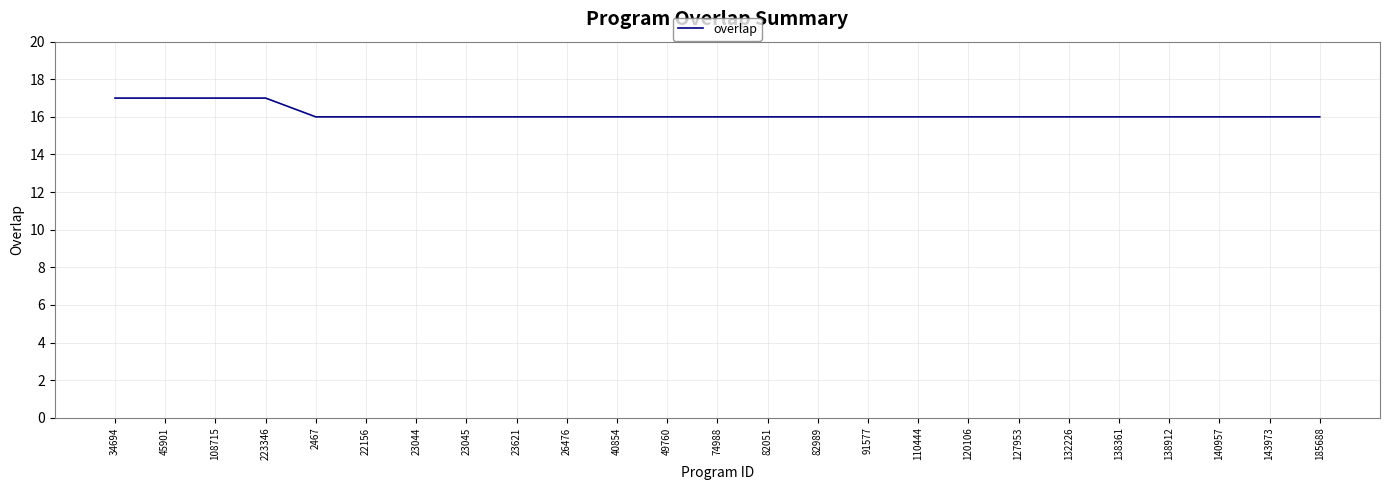

What is the difference between the maximum and minimum values?

1